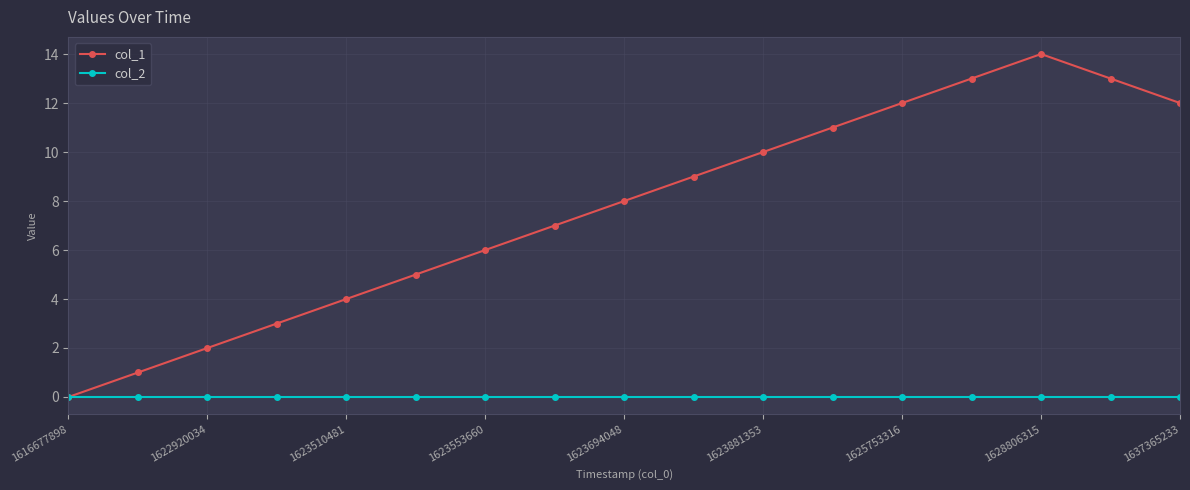

Rank the series by their maximum value, from lowest to highest.

col_2, col_1